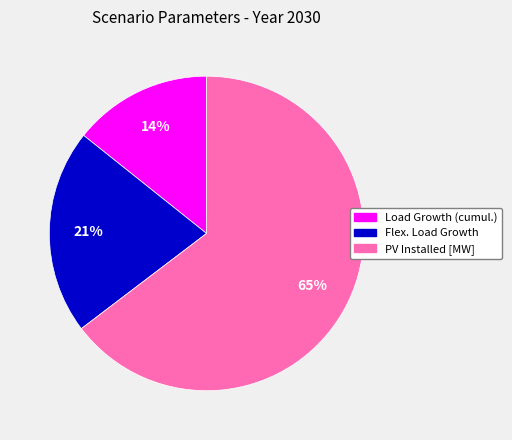

Count the number of slices in the pie.

3